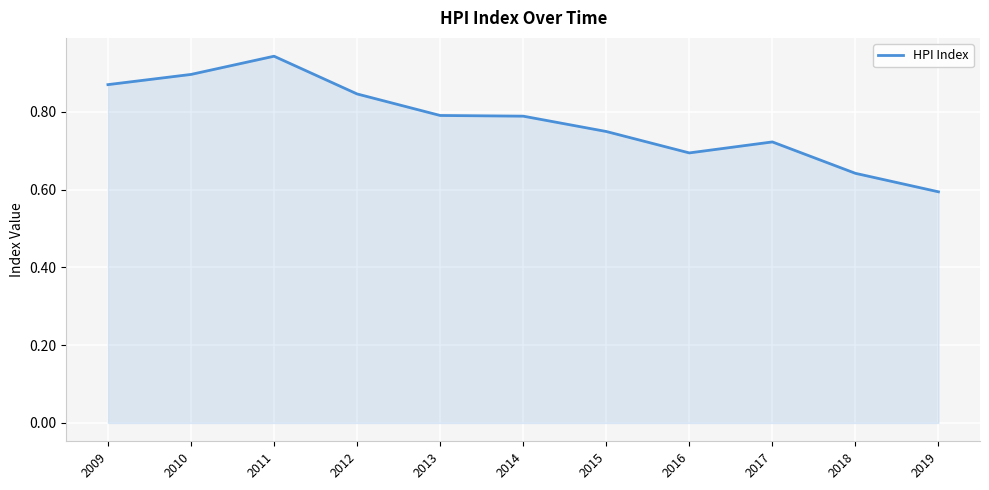

Does the chart have visible grid lines?

Yes